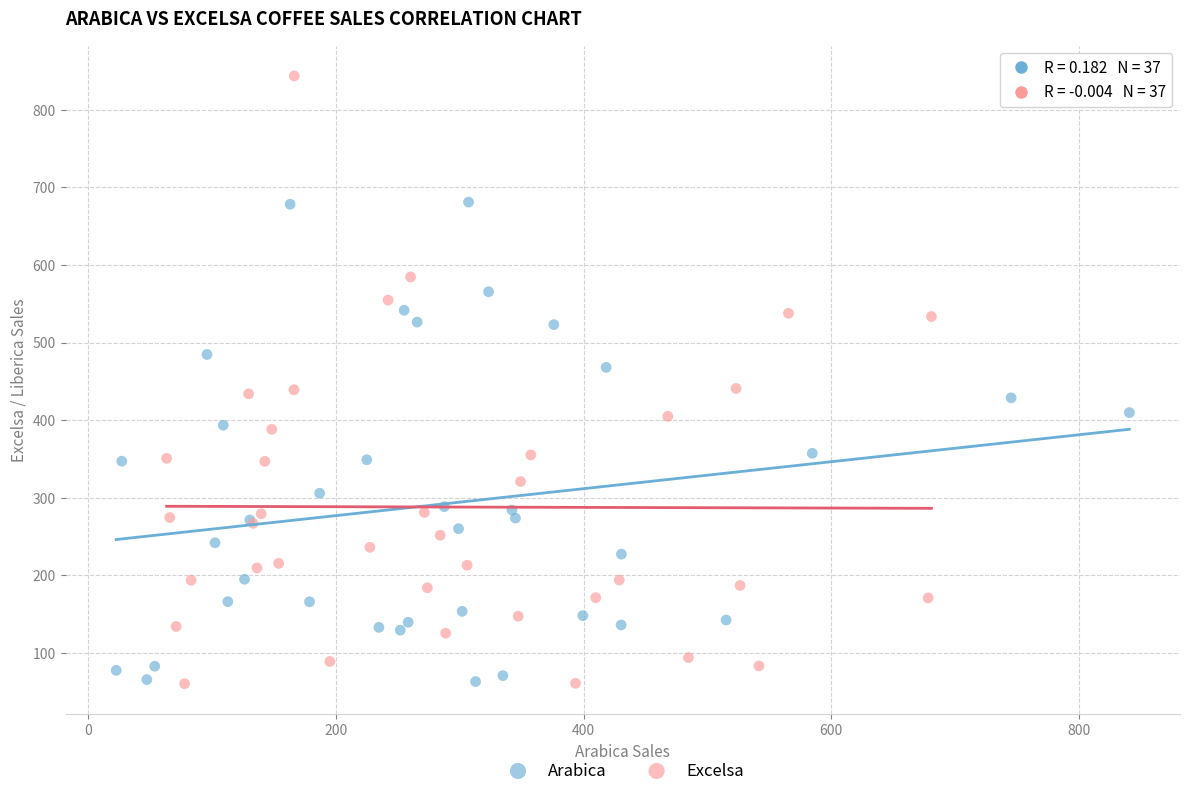

Which series reaches the maximum Y coordinate?

Excelsa